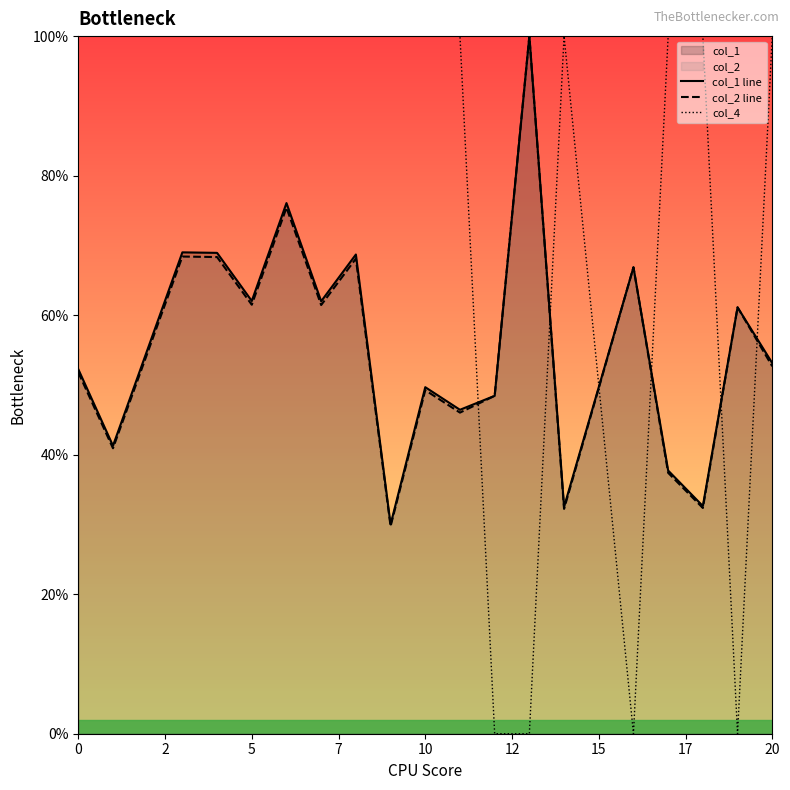

True or false: col_2 line and col_1 line intersect in this chart.

False